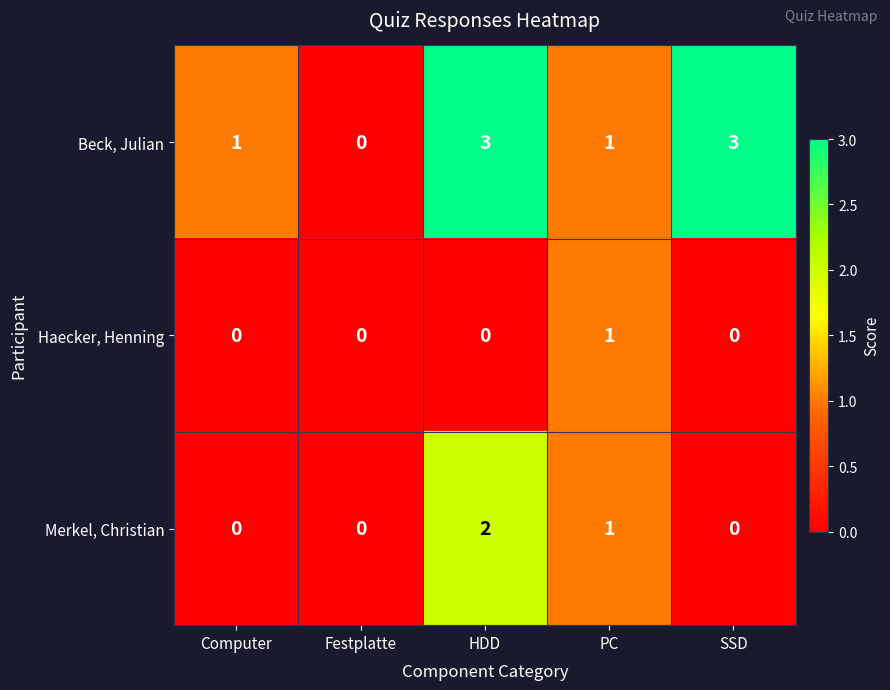

What is the difference between the highest and lowest values at SSD?

3